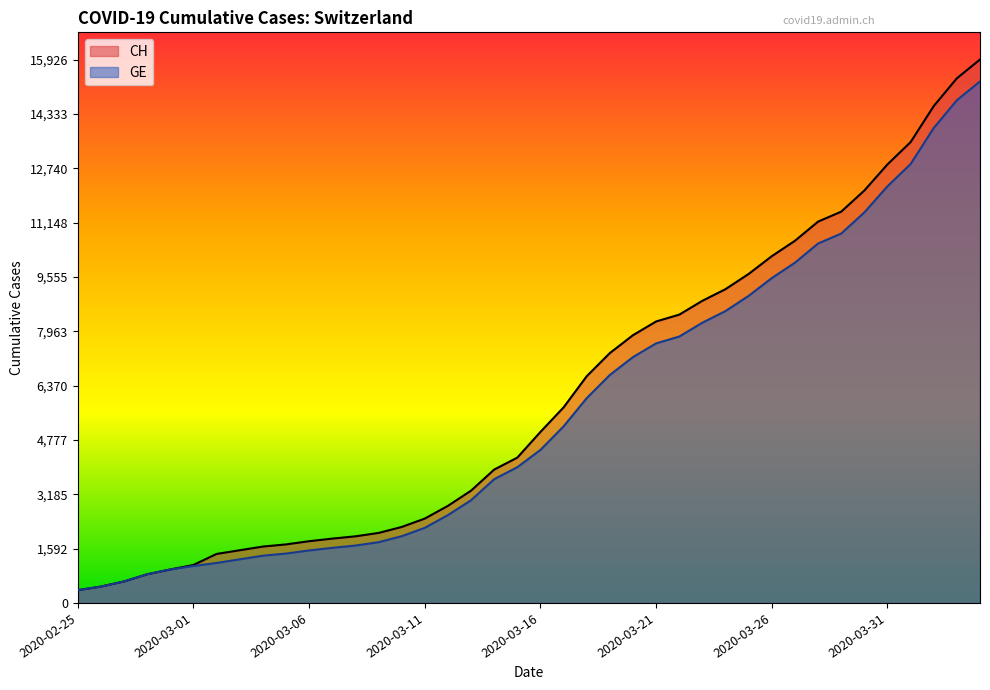

Which category has the highest value in the GE series?

2020-04-04